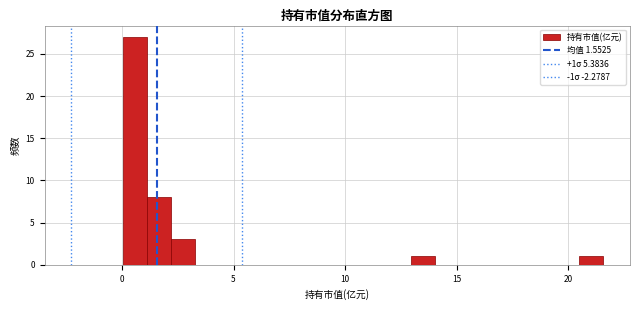

Read against the x-axis, roughly where is the centre of the tallest bar?

0.5